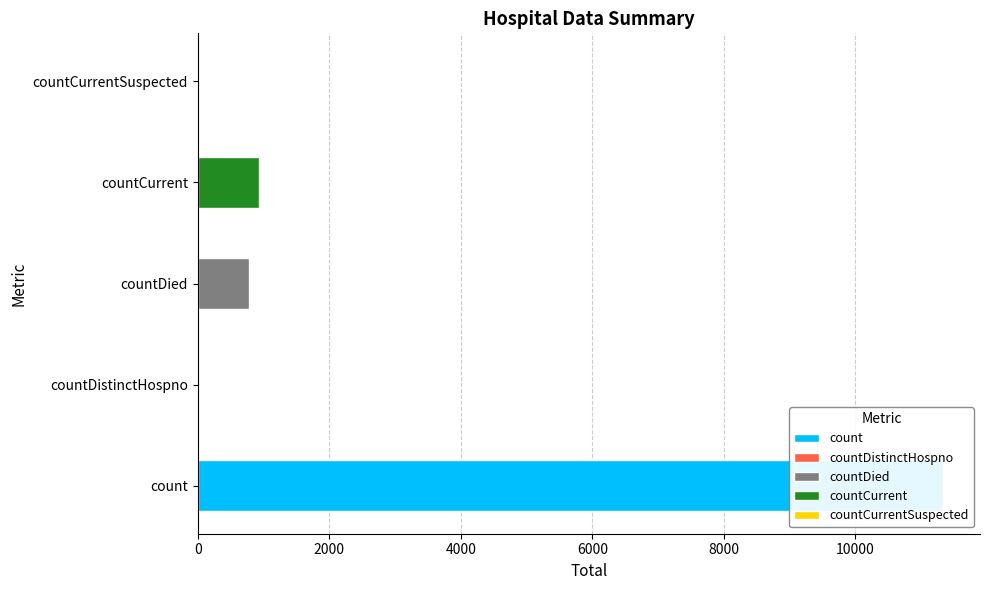

What is the ratio of the value at count to the value at countCurrent?

12.1